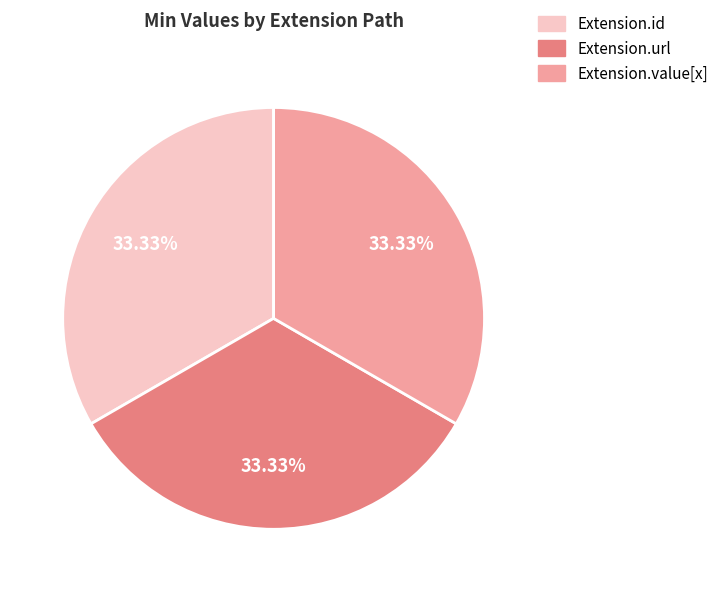

Count the number of slices in the pie.

3